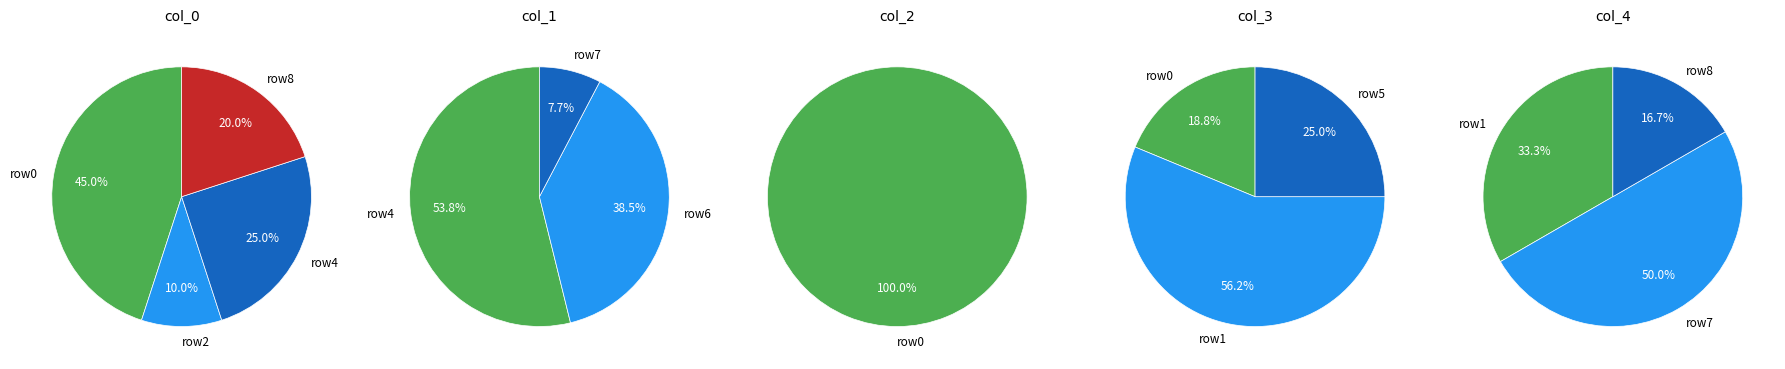

To the nearest percent, what portion does 7 represent?

50%